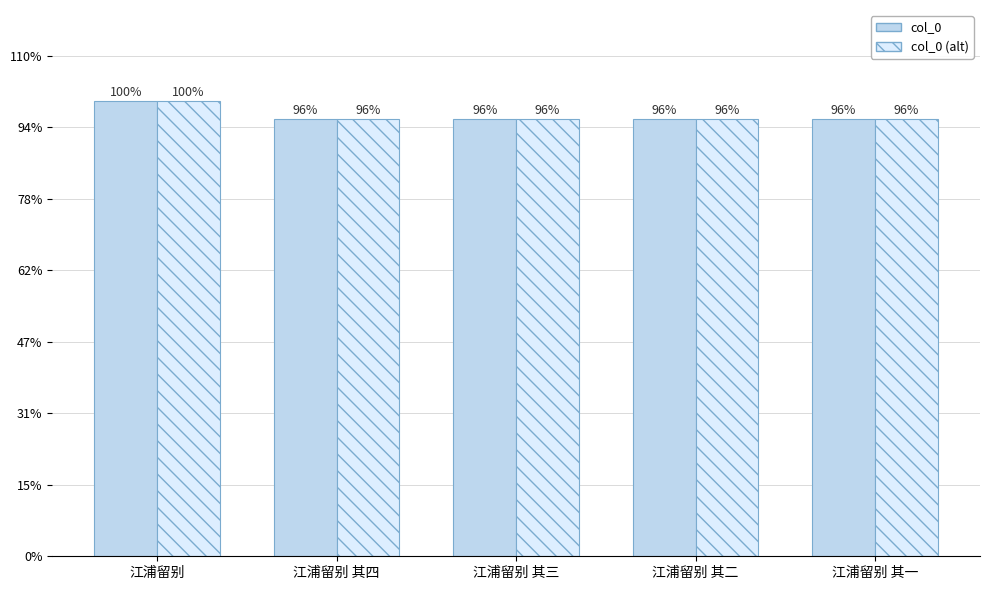

What are all the series names shown in the legend?

col_0, col_0 (alt)